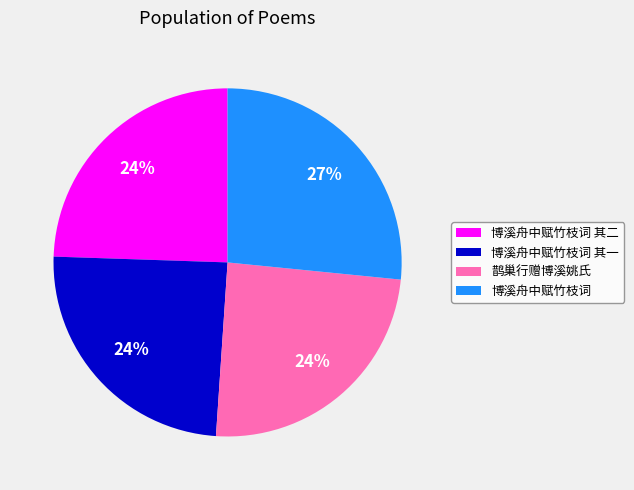

How many slices are in this pie chart?

4